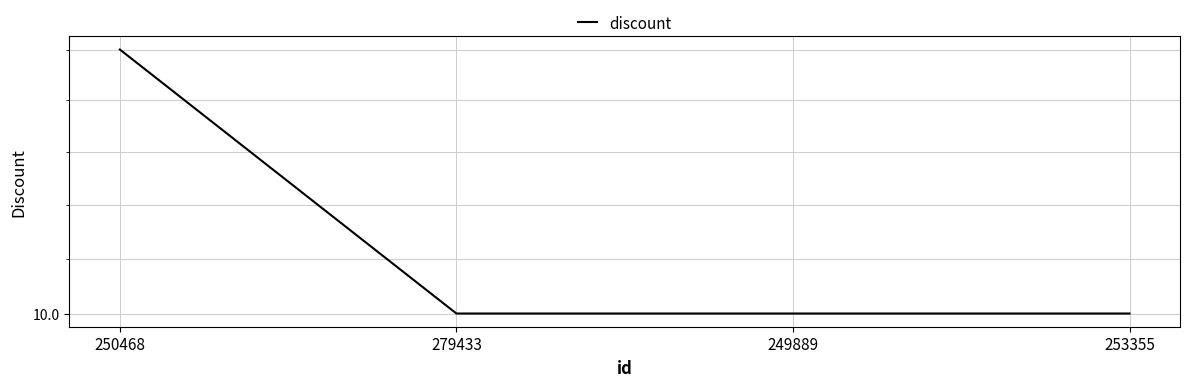

Reading right to left, what are all the values shown in this chart?

253355=10	249889=10	279433=10	250468=11